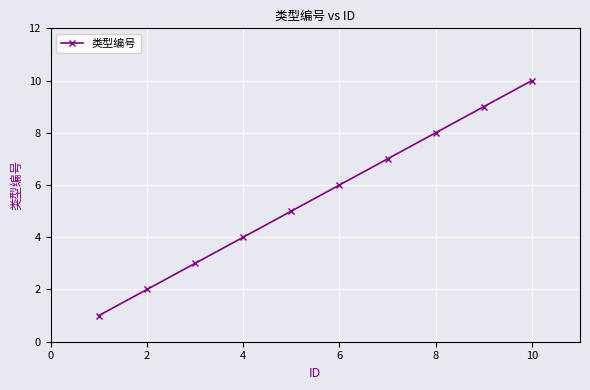

True or false: there are more than 0 points higher than both neighbors.

False